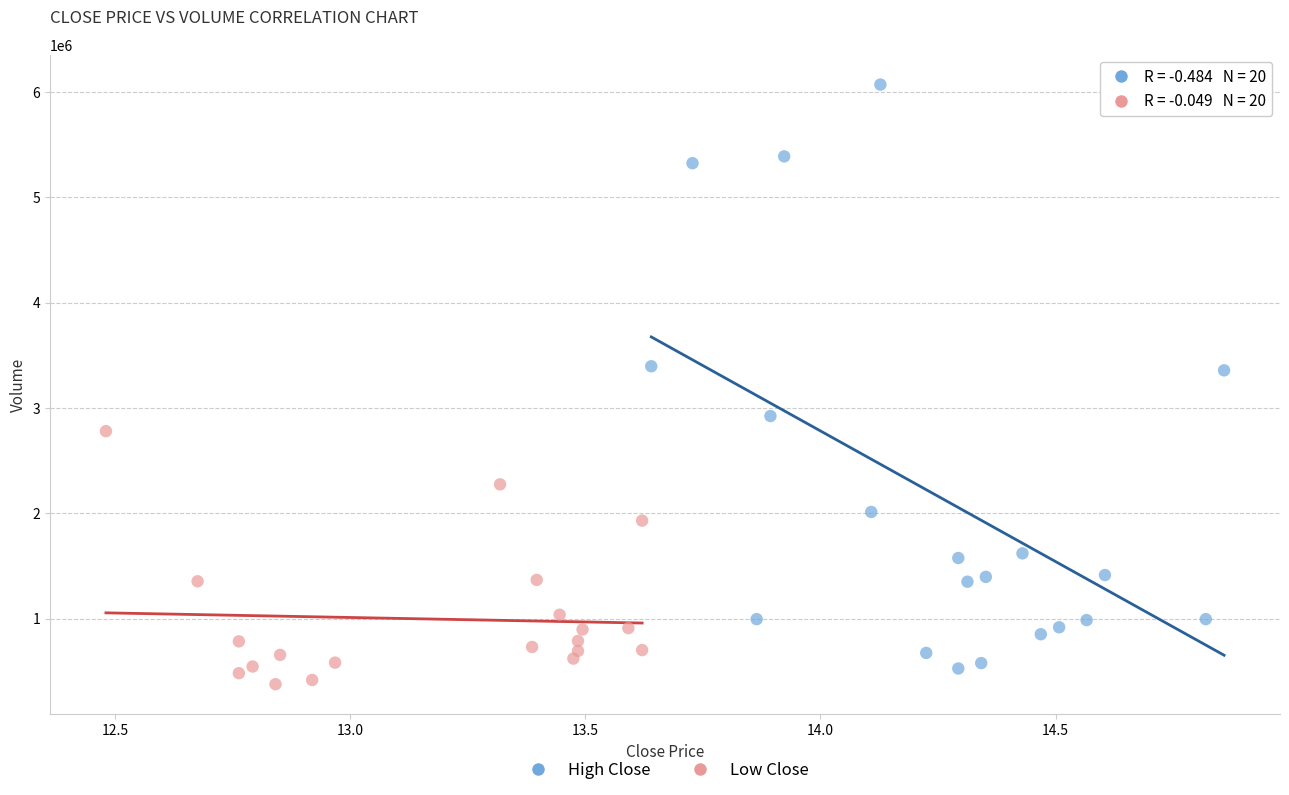

Which series has the widest spread of Y values?

High Close